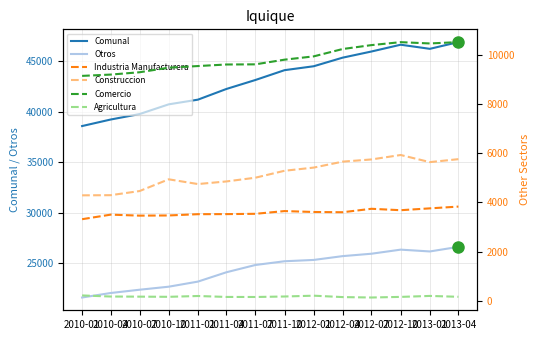

At which category does Comunal reach its first local valley?

2013-01